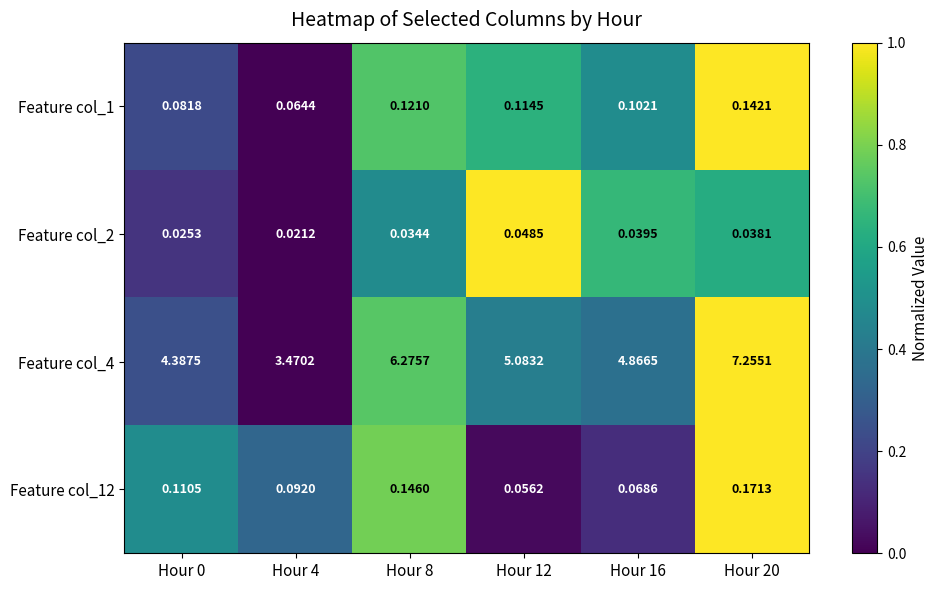

Is the value of Feature col_4 at Hour 4 greater than the value of Feature col_2 at Hour 12?

Yes